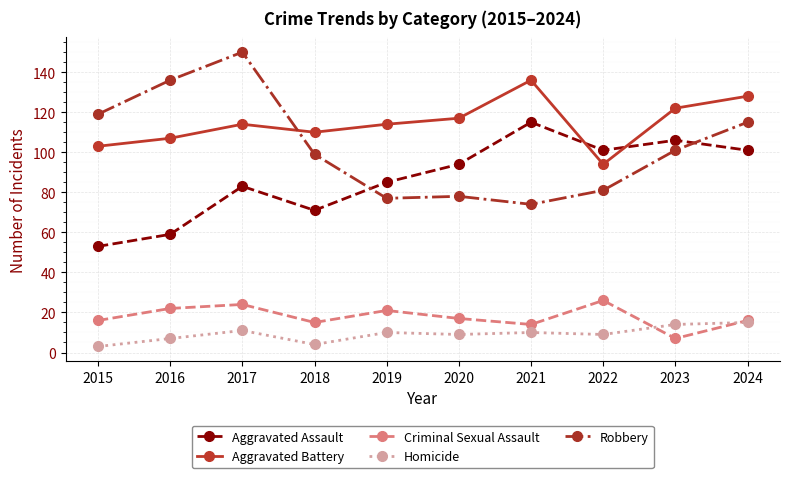

Which series has the largest range (max minus min)?

Robbery